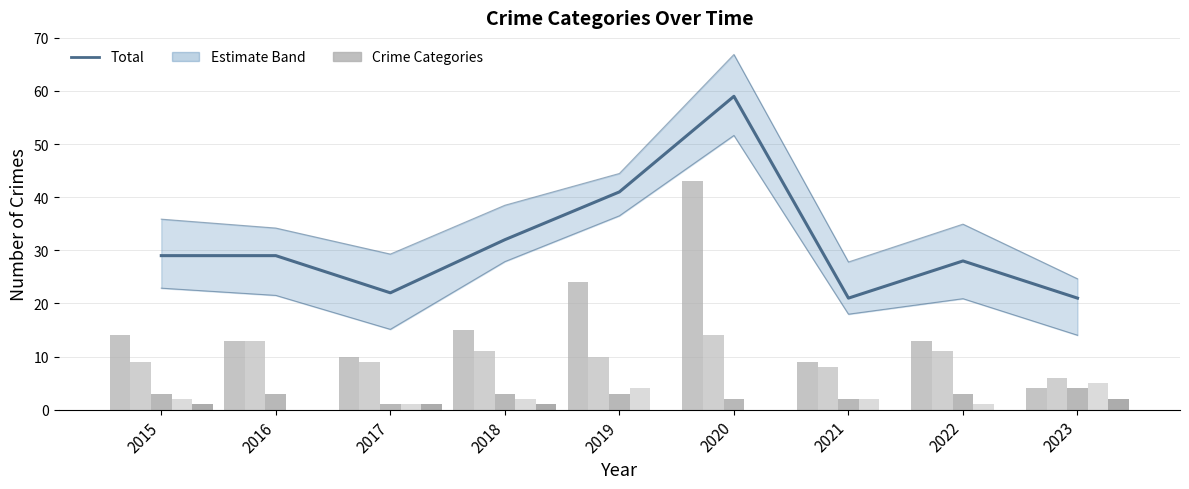

What is the maximum value shown in the chart?

59